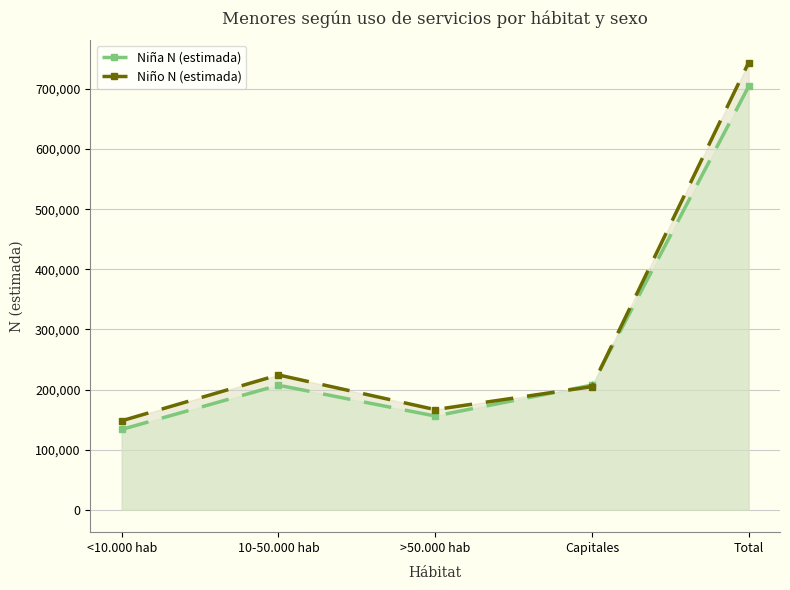

What is the label of the 5th point from the left?

Total